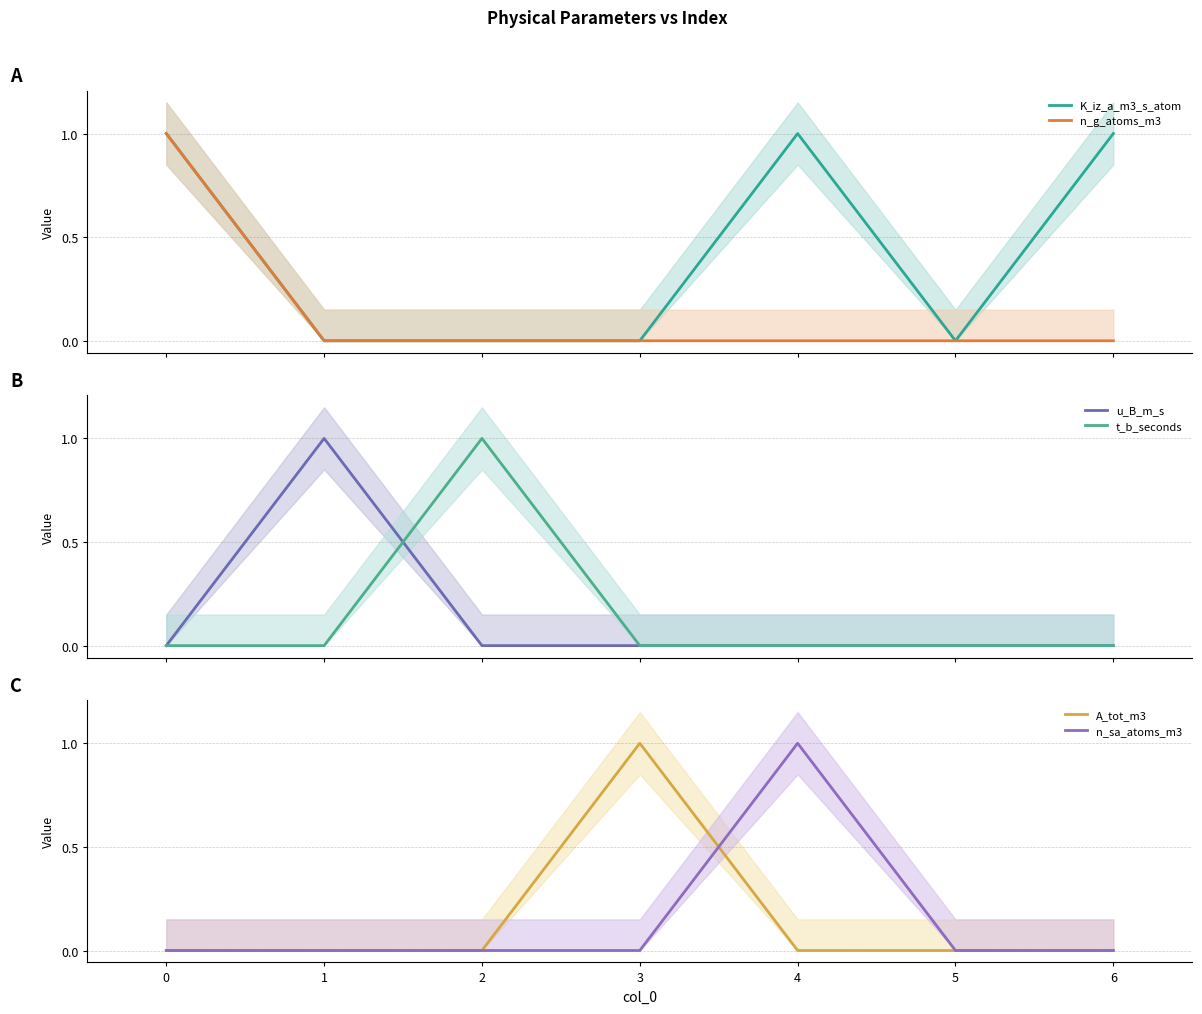

Does the chart have visible grid lines?

Yes